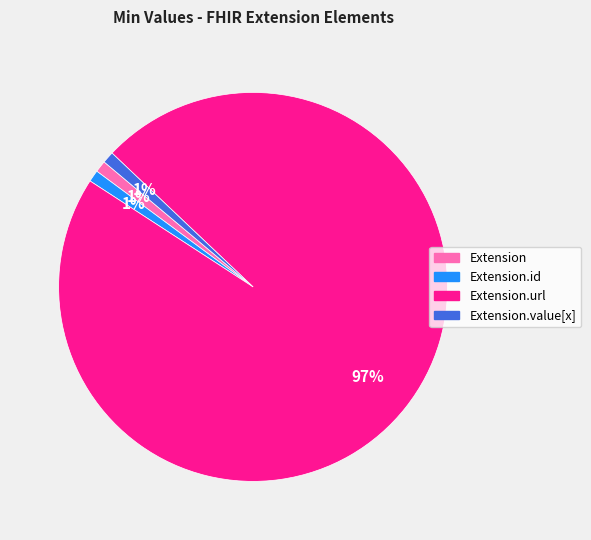

To the nearest percent, what is the difference between the largest and smallest slice percentages?

96%